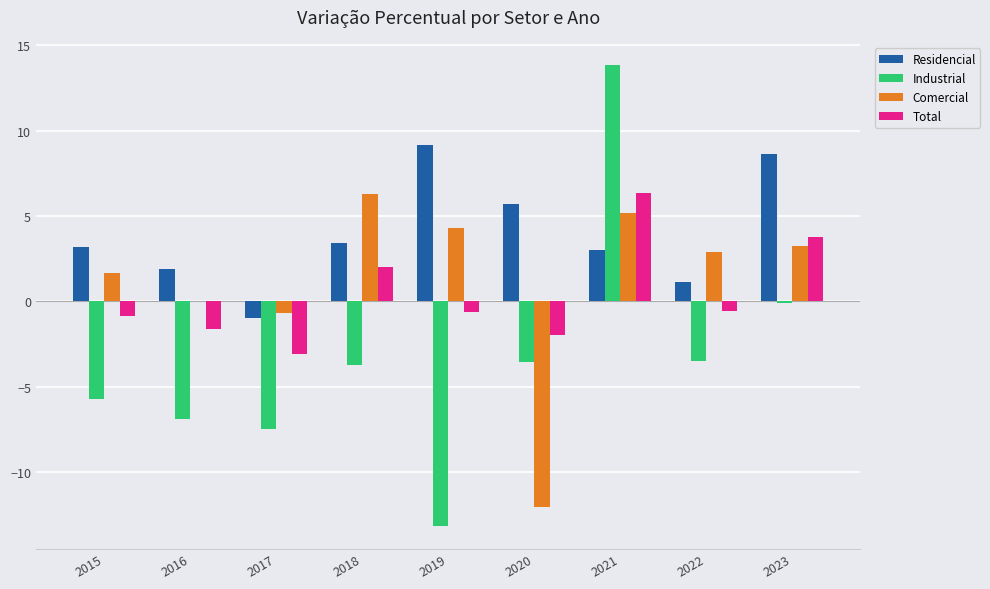

What are all the series names shown in the legend?

Residencial, Industrial, Comercial, Total